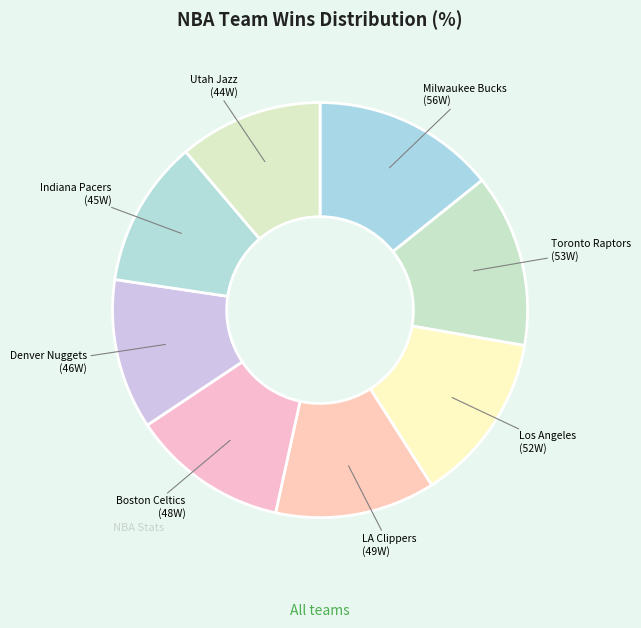

Between Utah Jazz and Denver Nuggets, which is larger?

Denver Nuggets